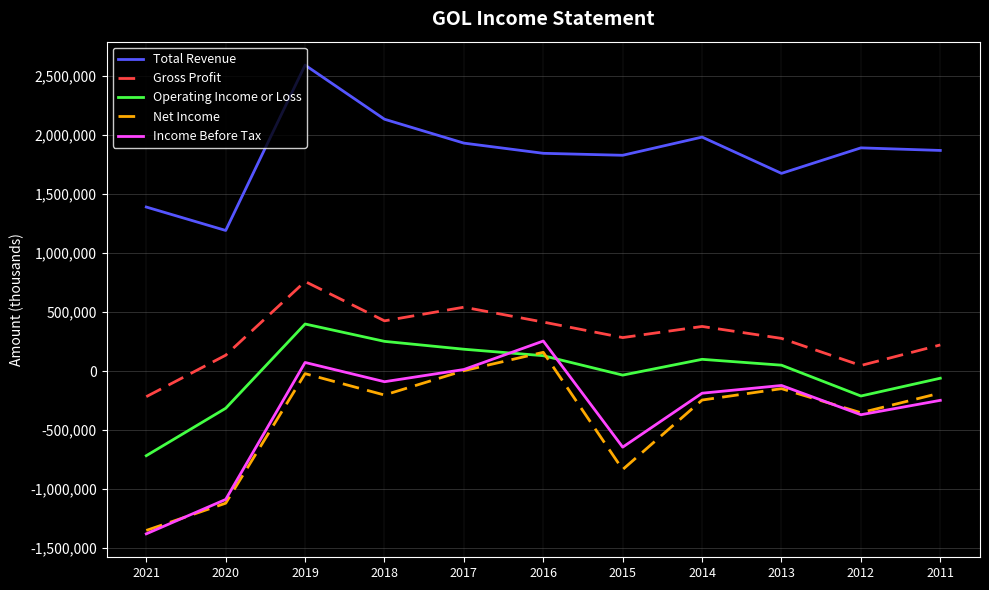

Is the value of Net Income at 2014 greater than the value of Gross Profit at 2013?

No